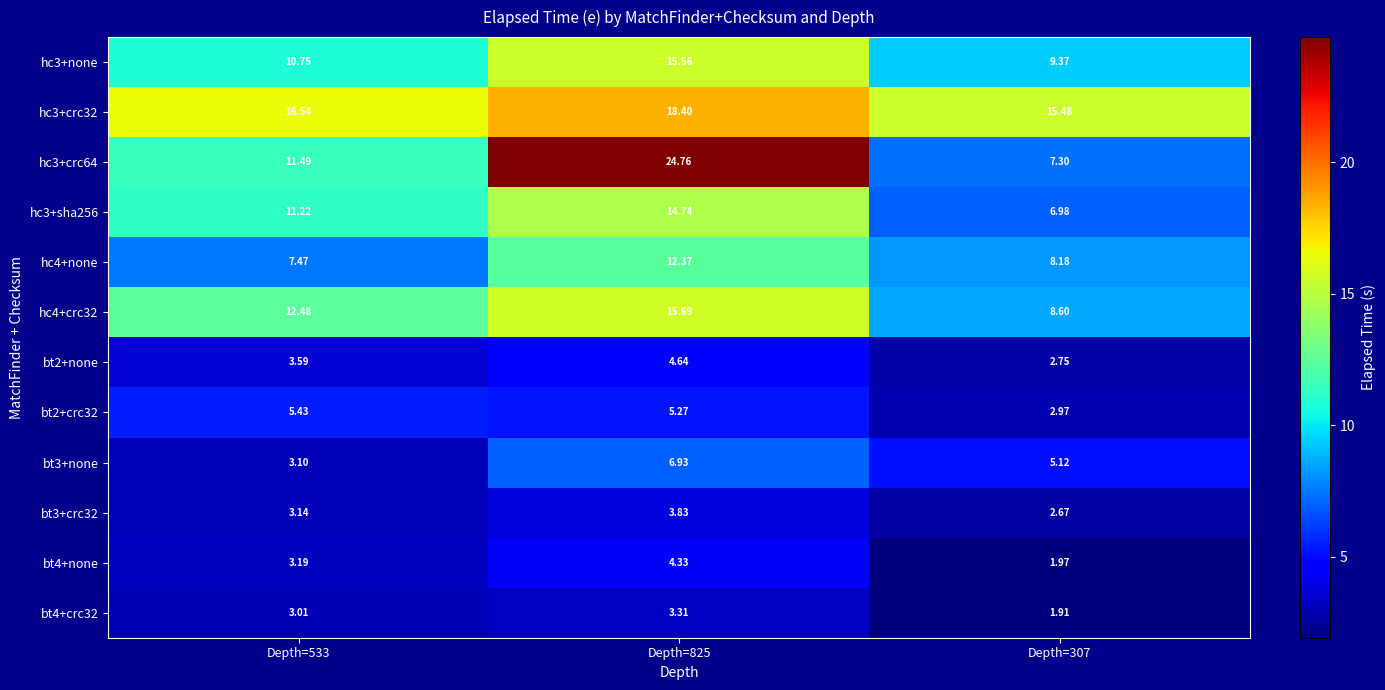

Is the value of hc3+crc64 at Depth=533 greater than the value of bt3+crc32 at Depth=307?

Yes